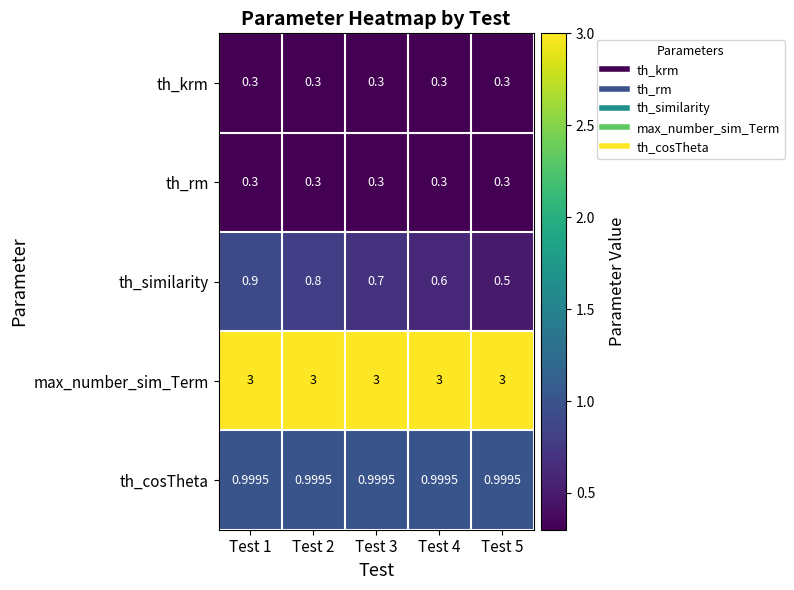

Which series has the largest total across all categories?

max_number_sim_Term